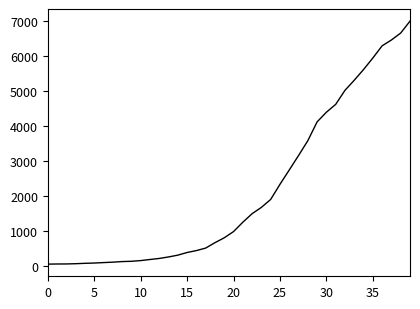

What is the difference between the maximum and minimum values?

6940